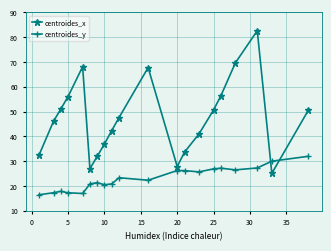

Which series has the largest range (max minus min)?

centroides_x